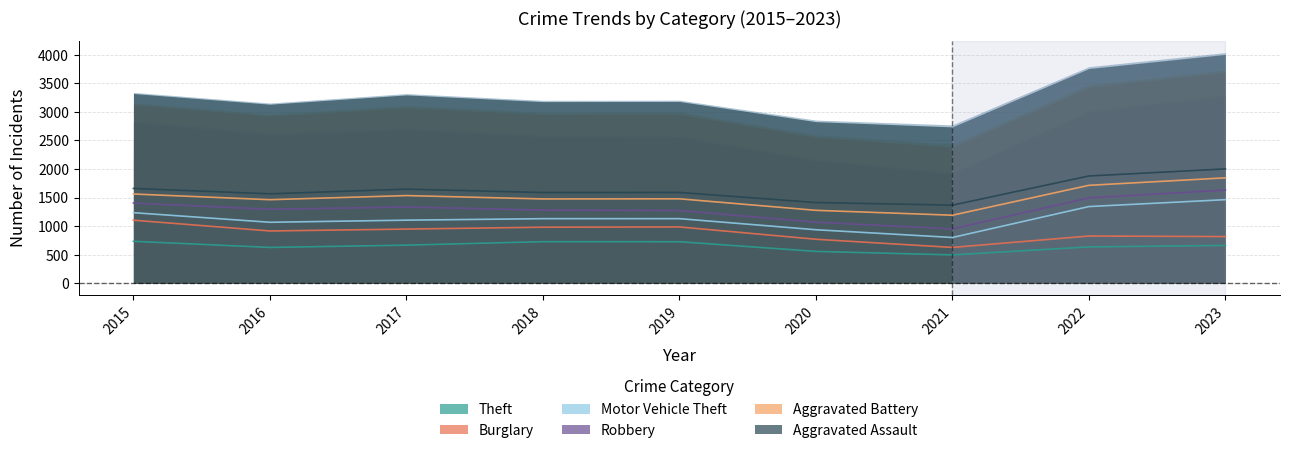

Which series has the largest range (max minus min)?

Motor Vehicle Theft